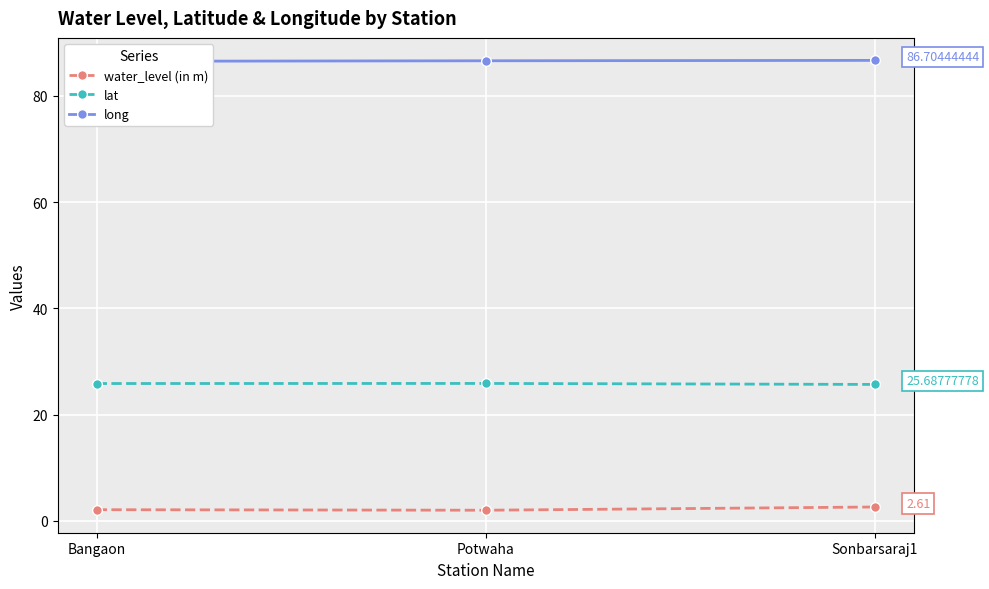

Which category has the lowest value across all series?

Potwaha